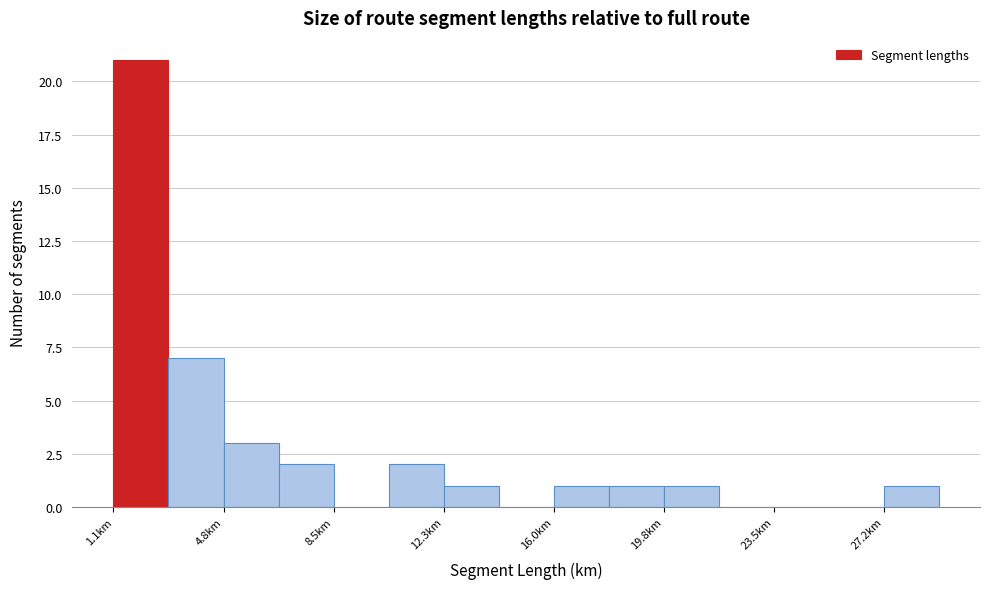

Around what value on the x-axis is the tallest bar? Give the approximate position of its centre, as read against the axis.

2.0